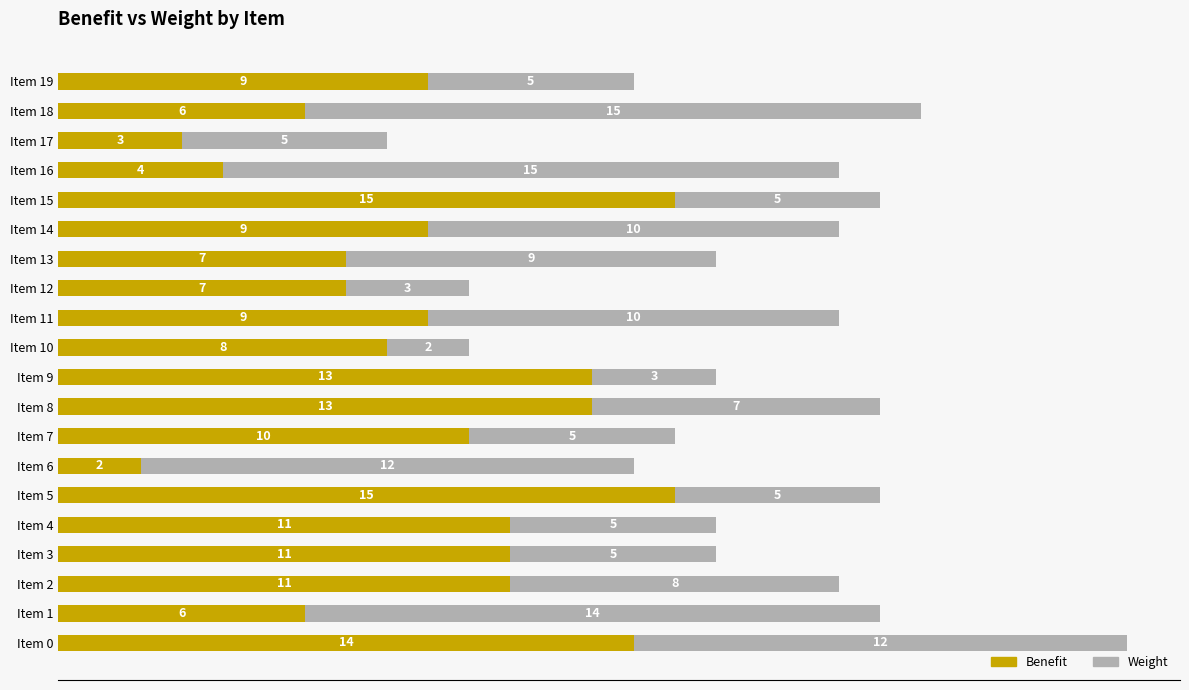

What is the highest value of the Benefit series?

15